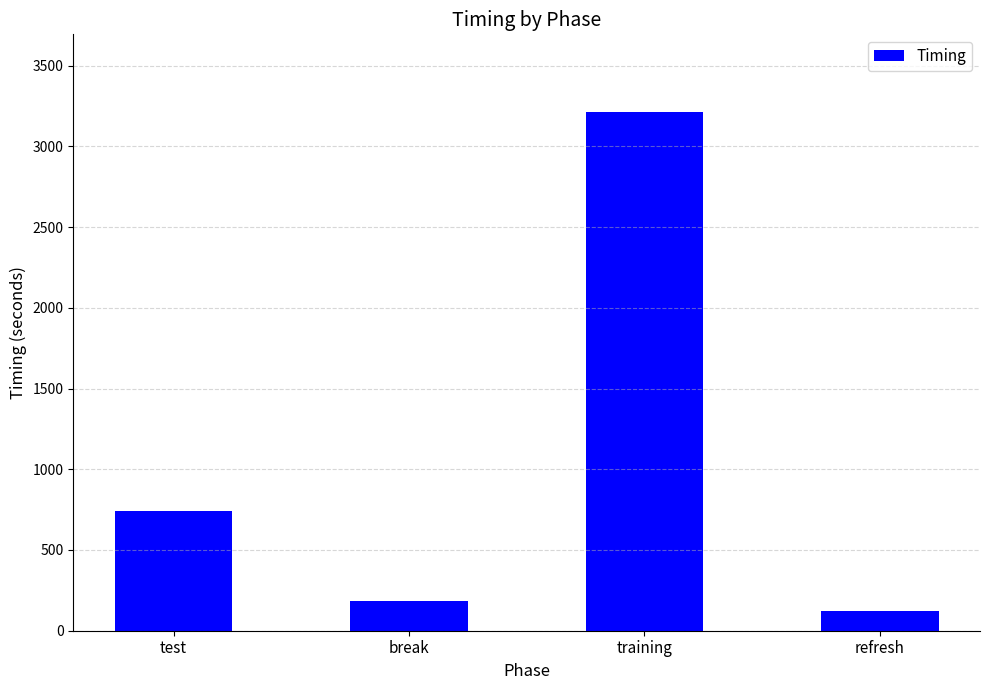

List the labels in order of value, smallest first.

refresh, break, test, training